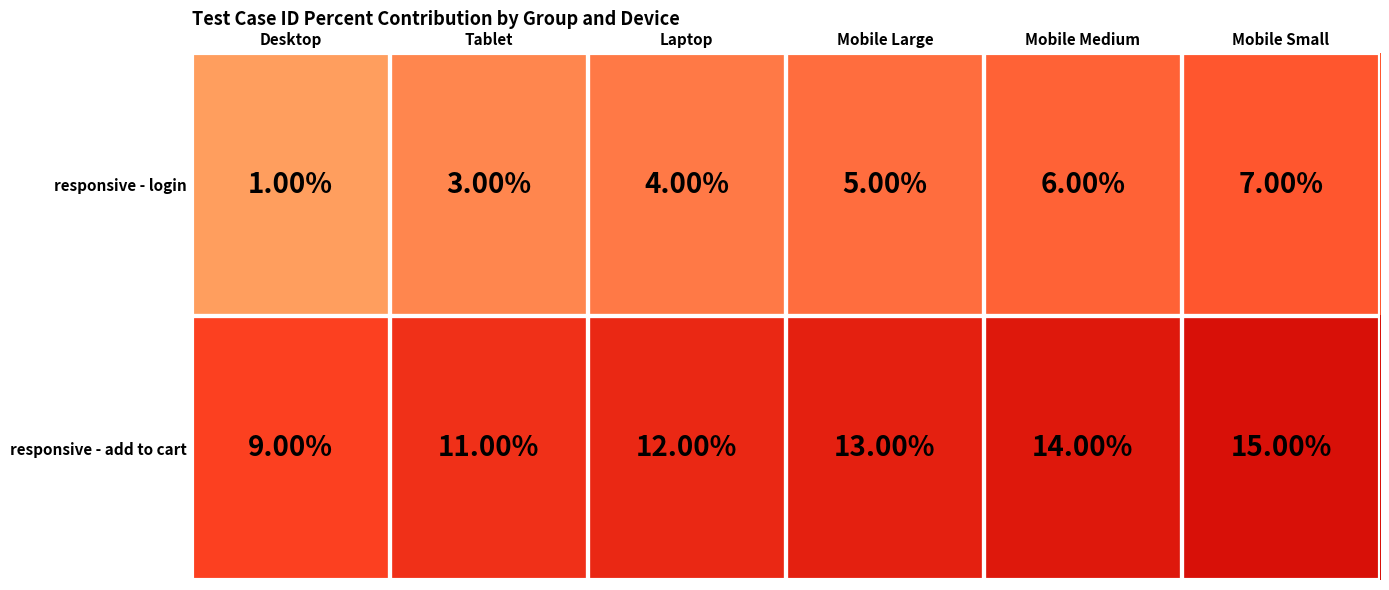

At which category does the chart reach its peak across all series?

Mobile Small